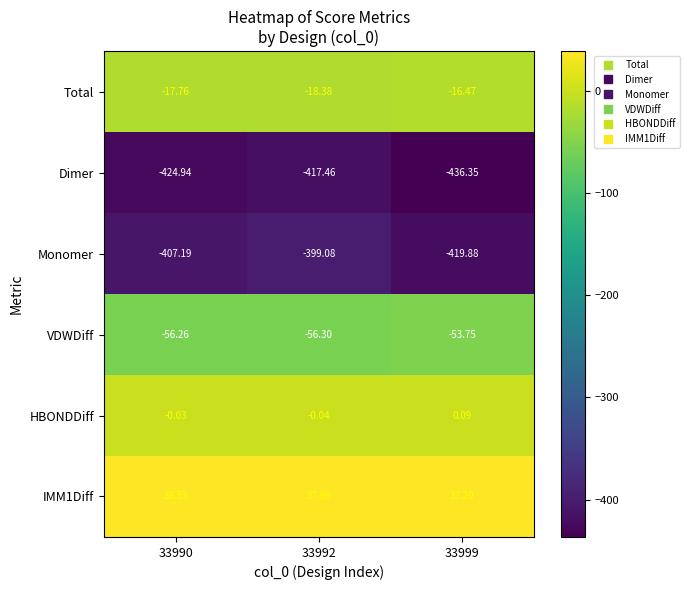

Which series changed the most between 33990 and 33999?

Monomer